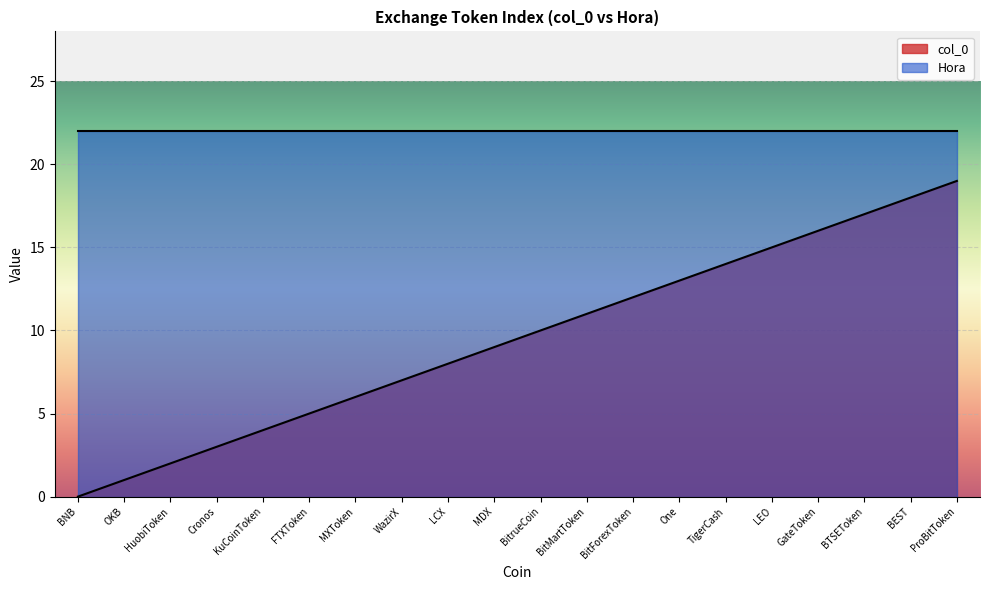

What is the greatest value displayed?

19